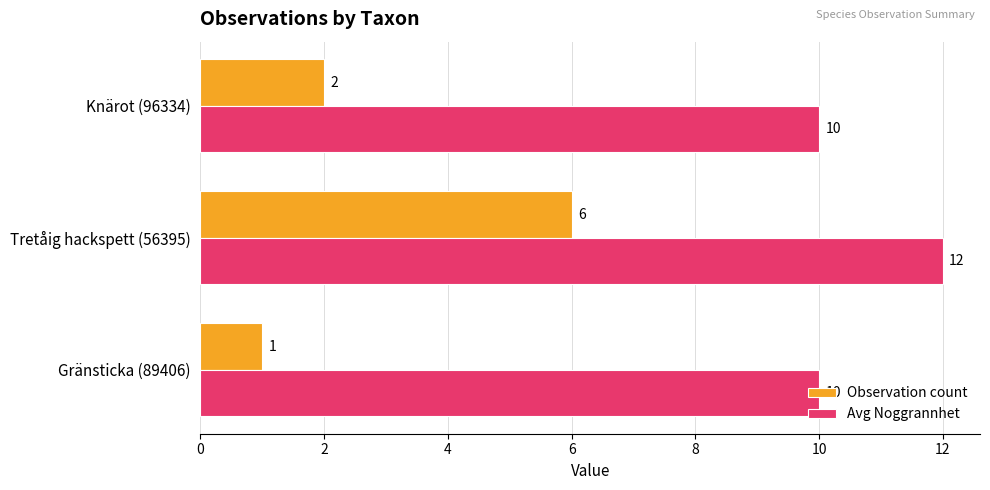

At which category is the sum across all series the highest?

Tretåig hackspett (56395)